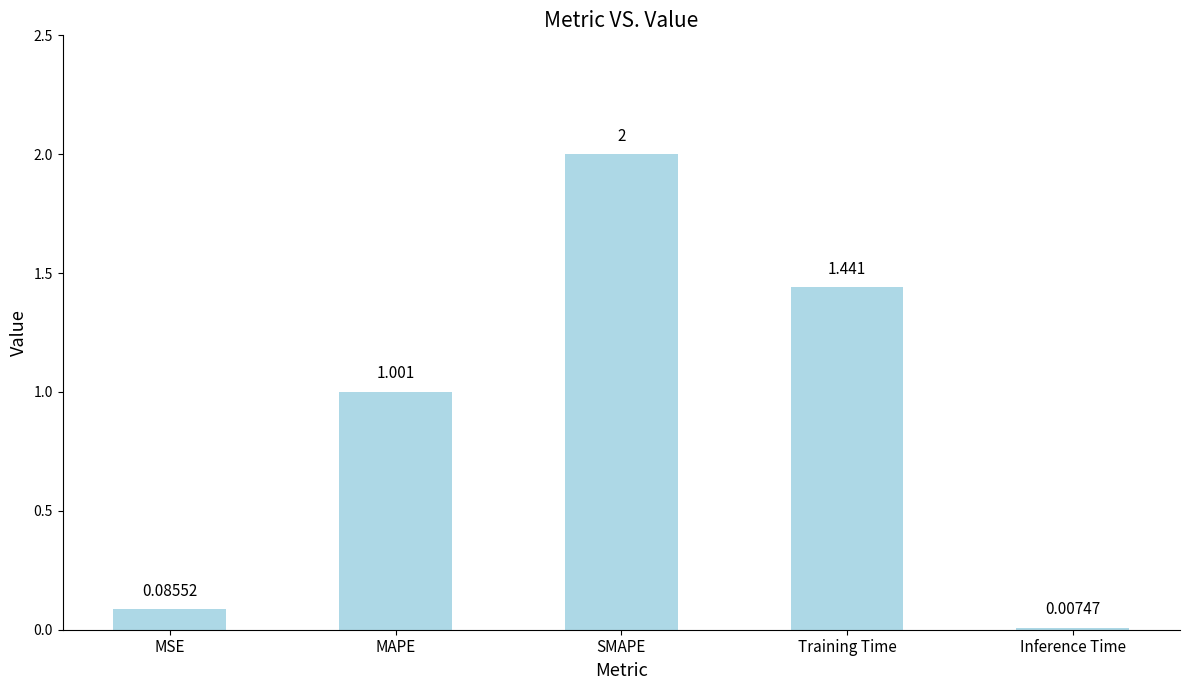

What is the sum of all values?

4.5